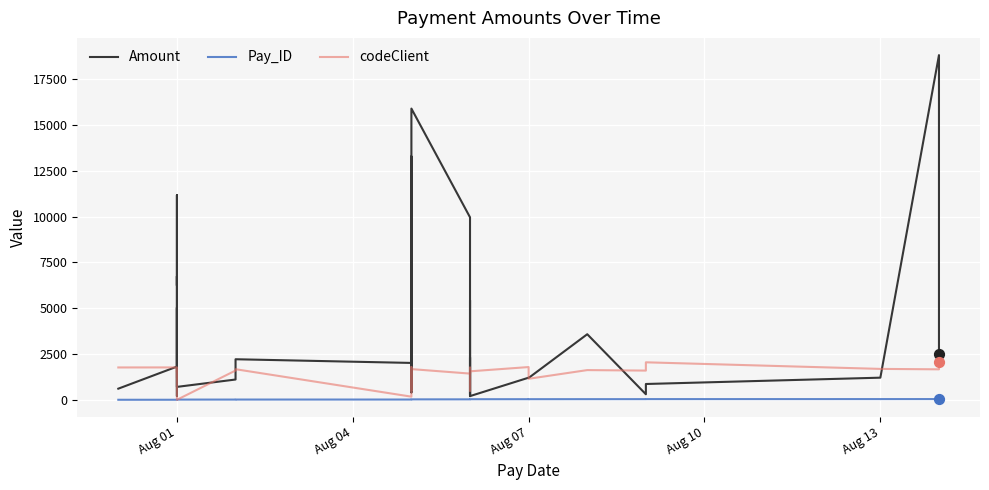

Which series has the largest total across all categories?

Amount